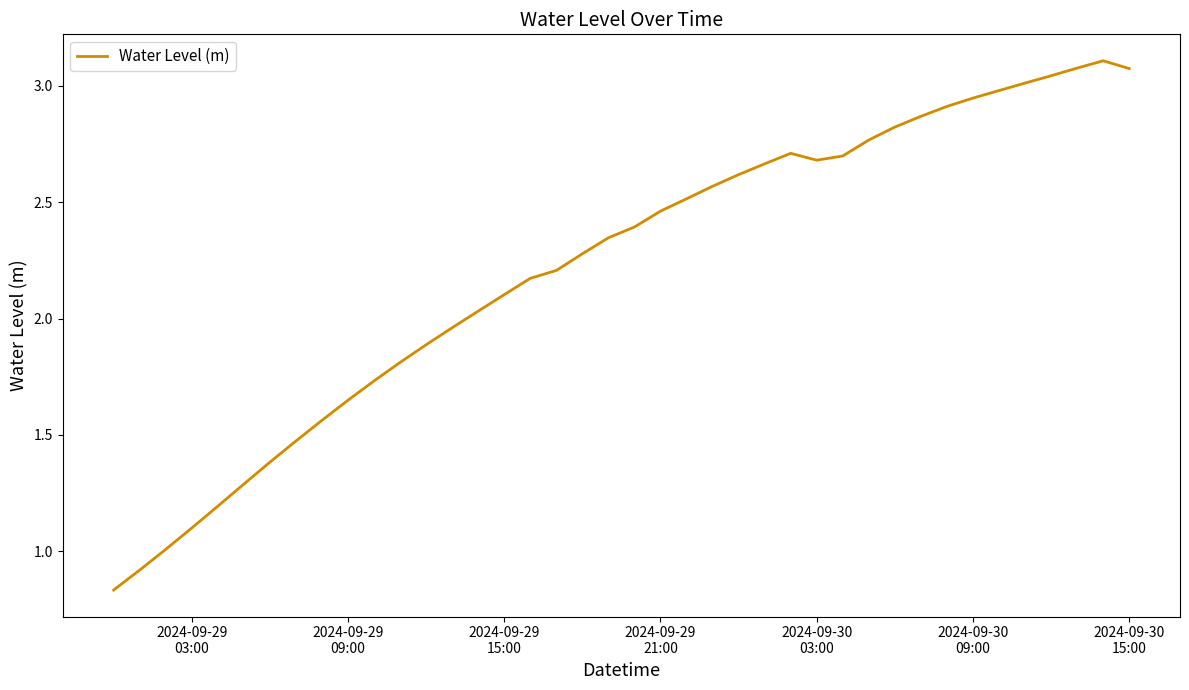

Reading left to right, extract all data points from this chart.

0.8	0.9	1.0	1.1	1.2	1.3	1.4	1.5	1.6	1.6	1.7	1.8	1.9	2.0	2.0	2.1	2.2	2.2	2.3	2.3	2.4	2.5	2.5	2.6	2.6	2.7	2.7	2.7	2.7	2.8	2.8	2.9	2.9	2.9	3.0	3.0	3.0	3.1	3.1	3.1